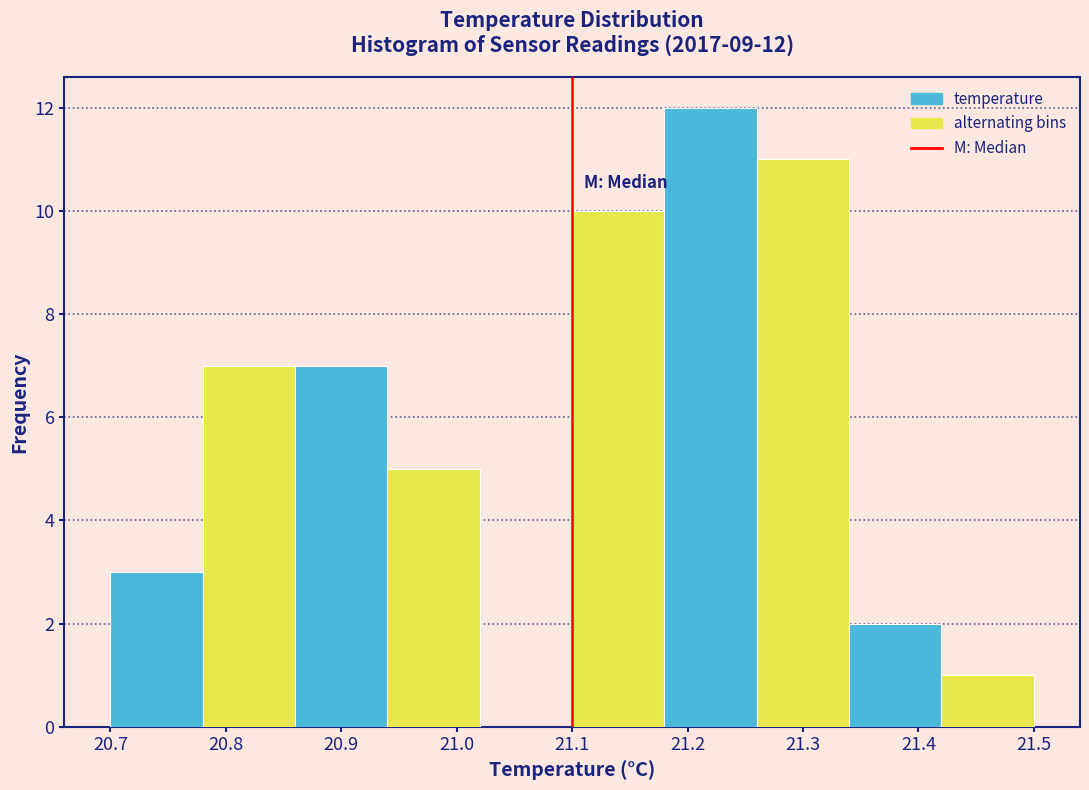

Which range on the x-axis has the tallest bar?

21.18 to 21.26